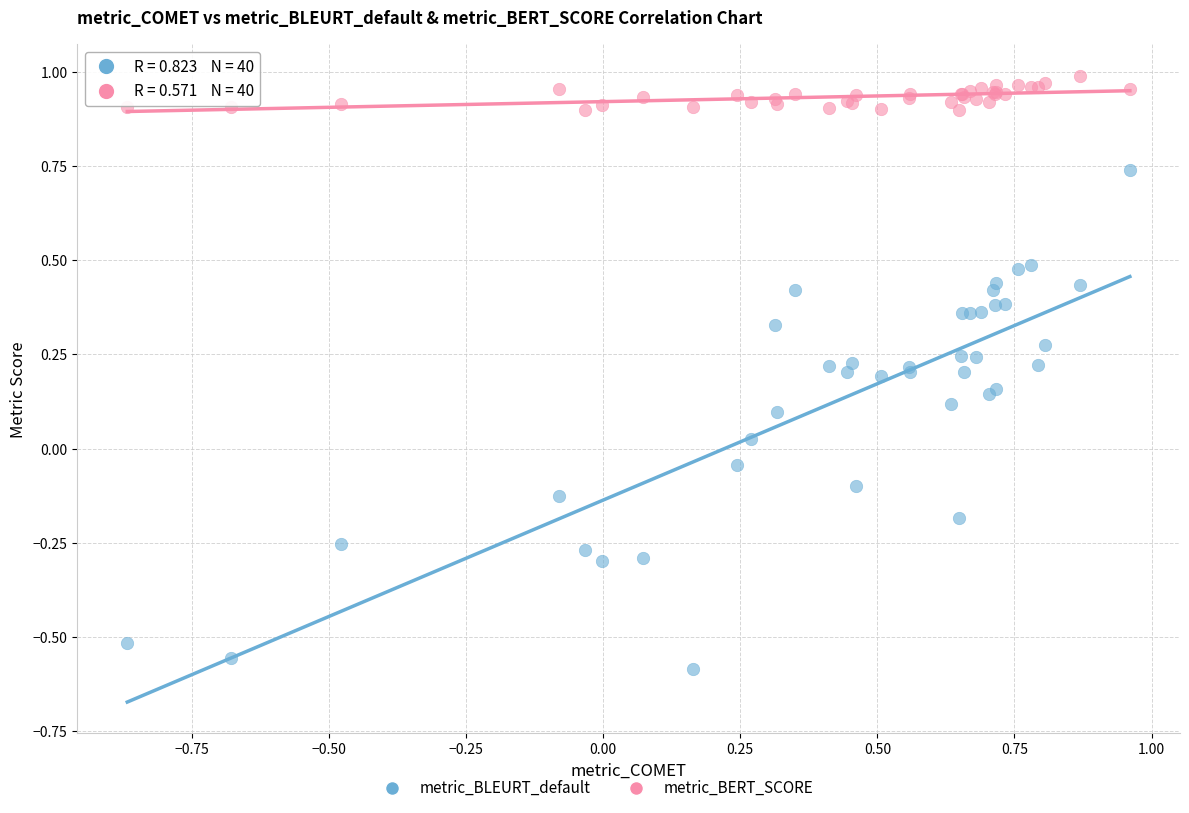

Which series contains the lowest Y value?

metric_BLEURT_default